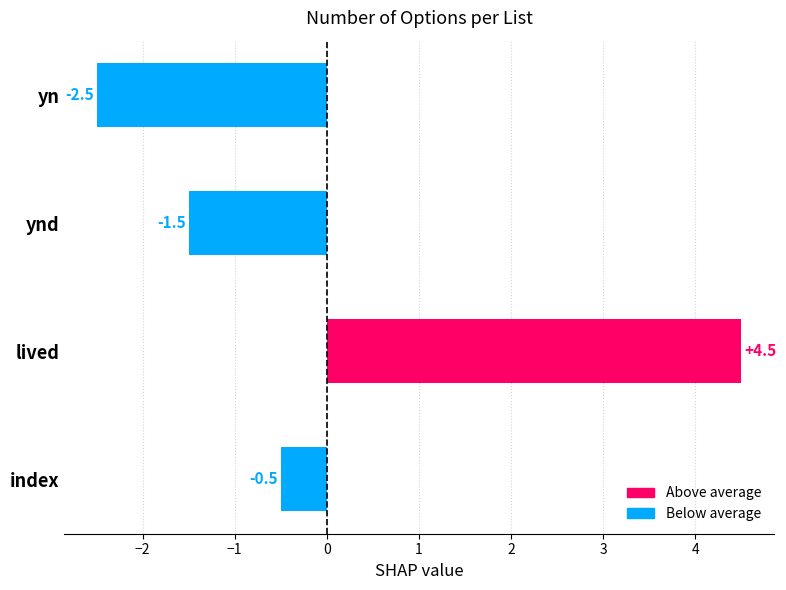

What is the difference between the second highest and second lowest values?

1.0